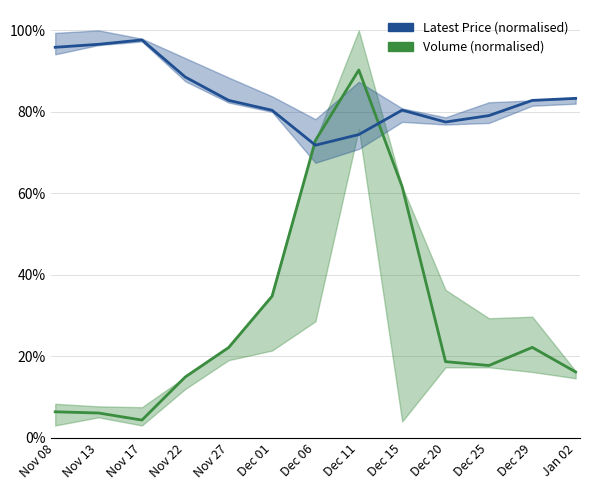

Rank the series at Nov 27 from lowest to highest value.

Volume (normalised), Latest Price (normalised)